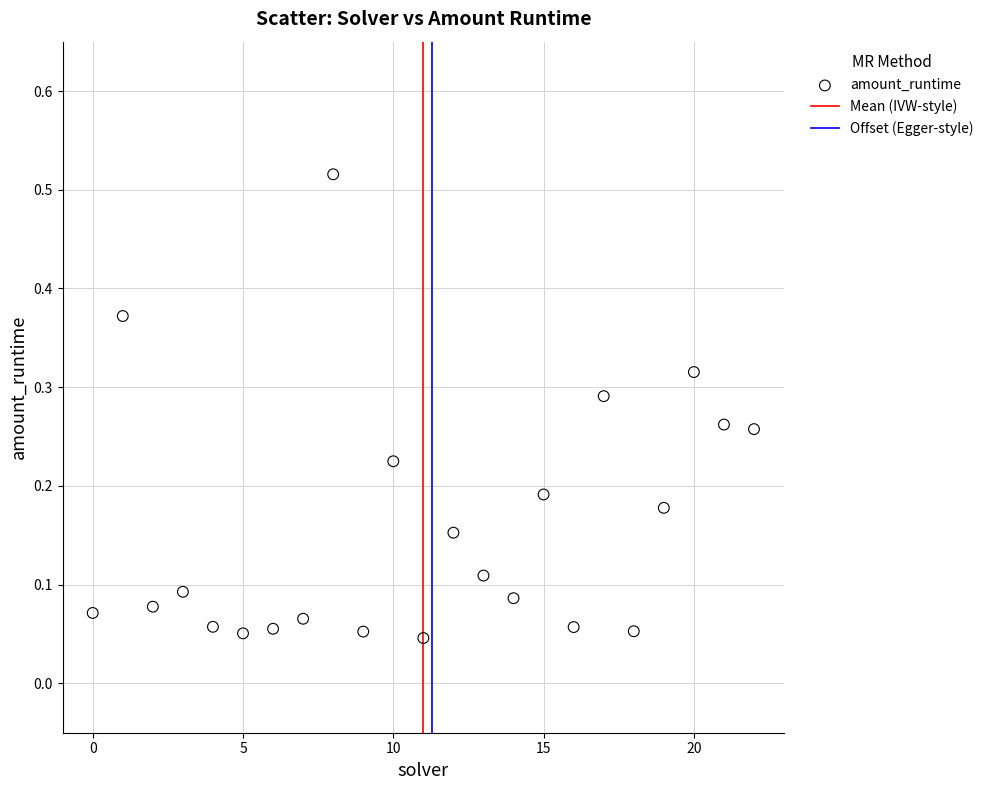

How many data points are displayed?

23